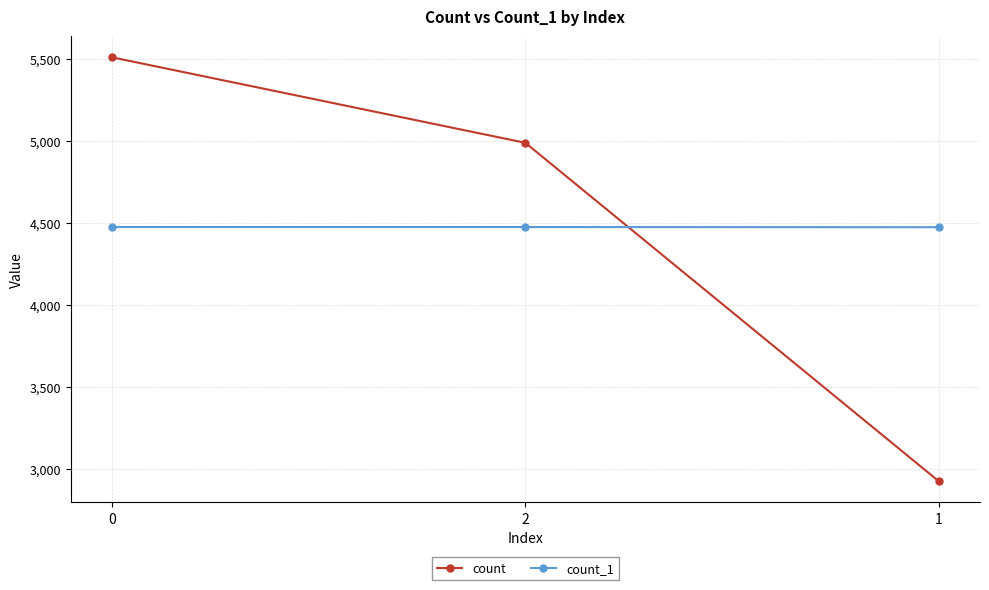

Is it true that count equals 5510 at 0?

True